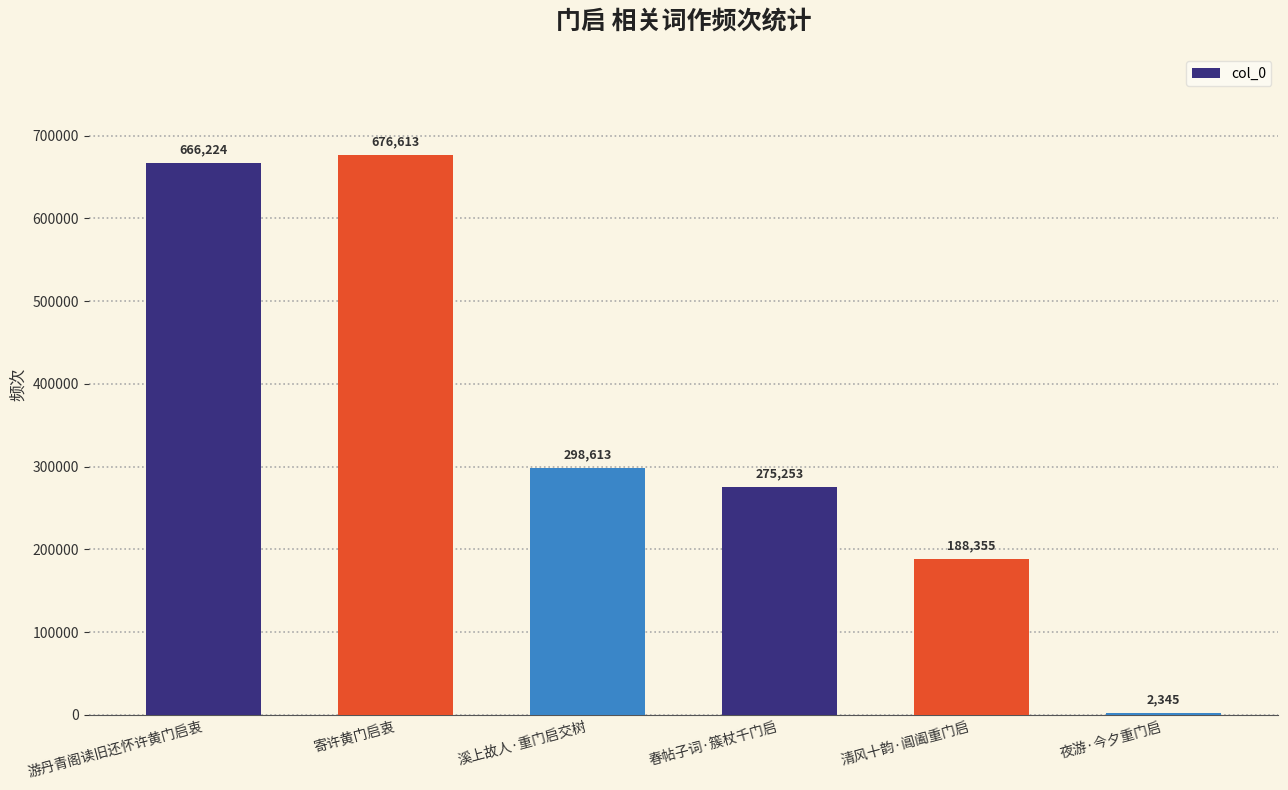

Which category has the highest value across all series?

寄许黄门启衷